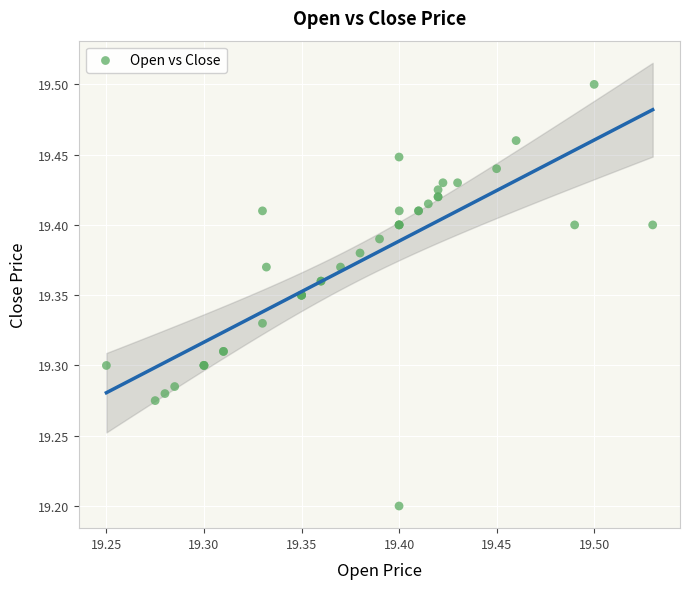

What Y value in the scatter plot is closest to 19?

19.2